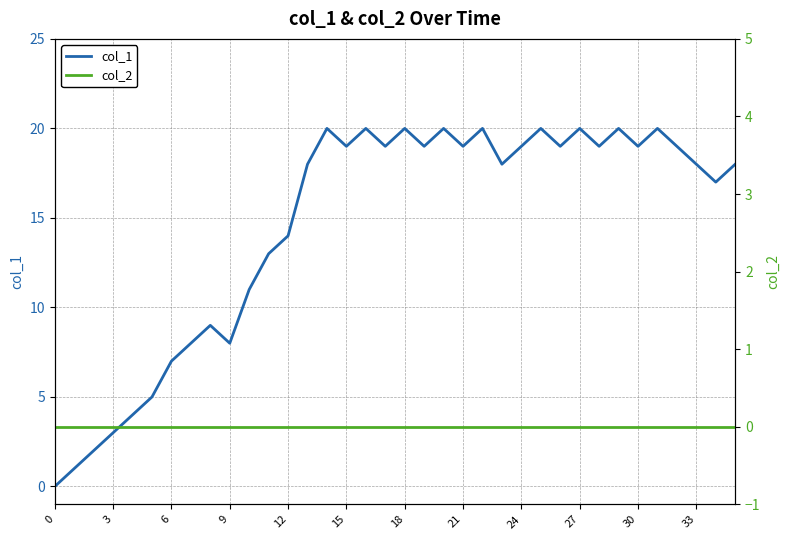

True or false: col_2 and col_1 cross at least once.

False